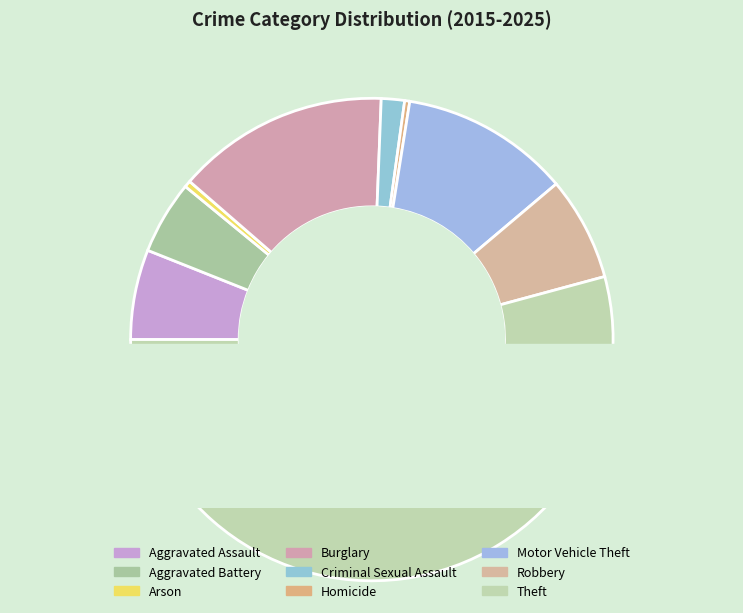

To the nearest percent, what percentage of the pie is Aggravated Battery?

5%